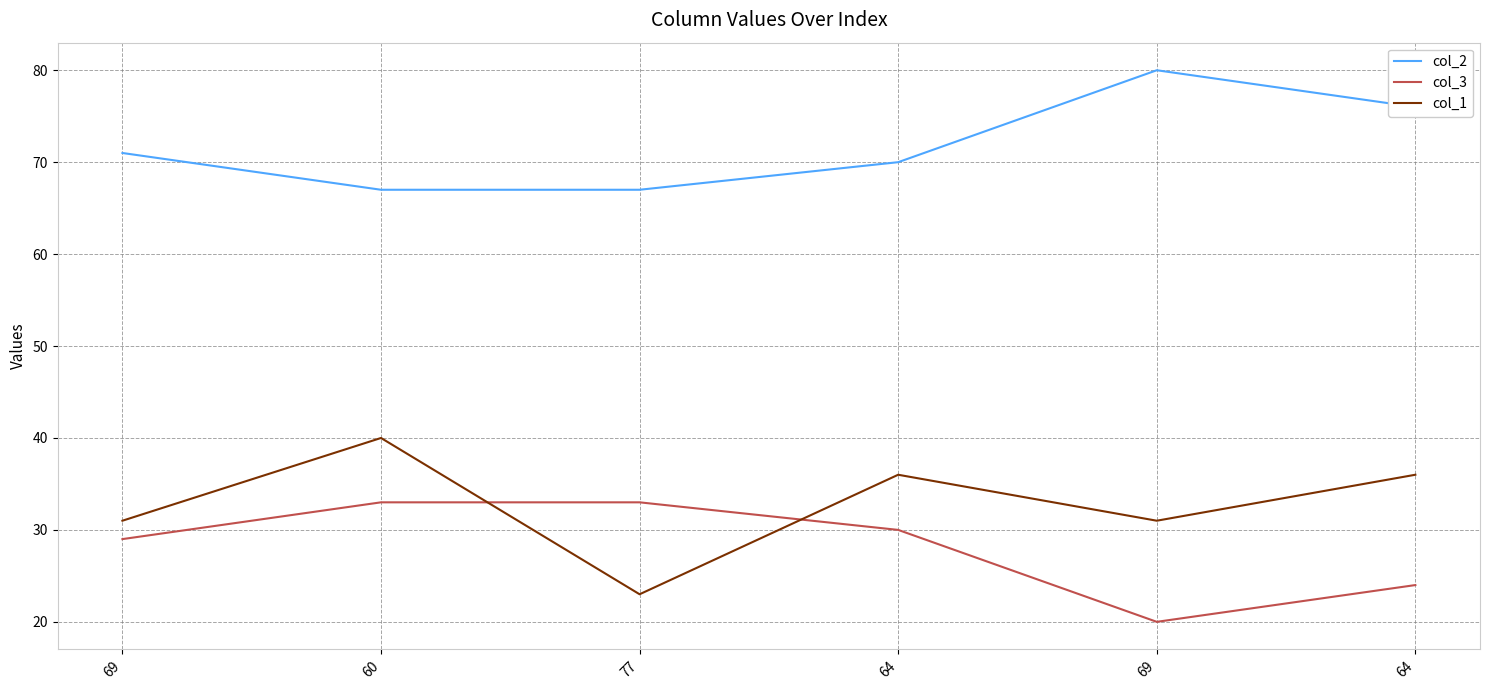

At which category is the sum across all series the highest?

60